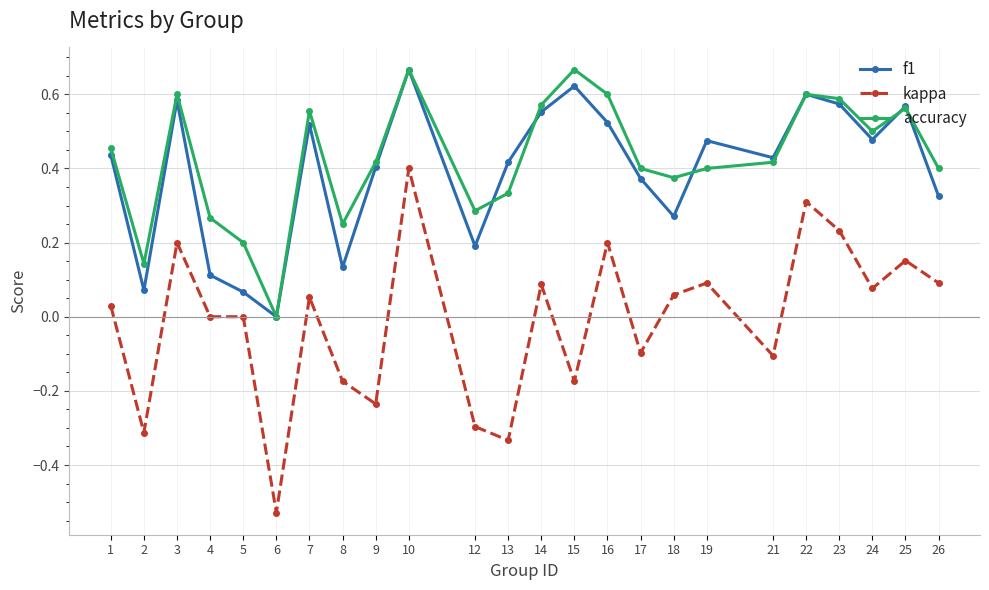

True or false: kappa and f1 cross at least once.

False